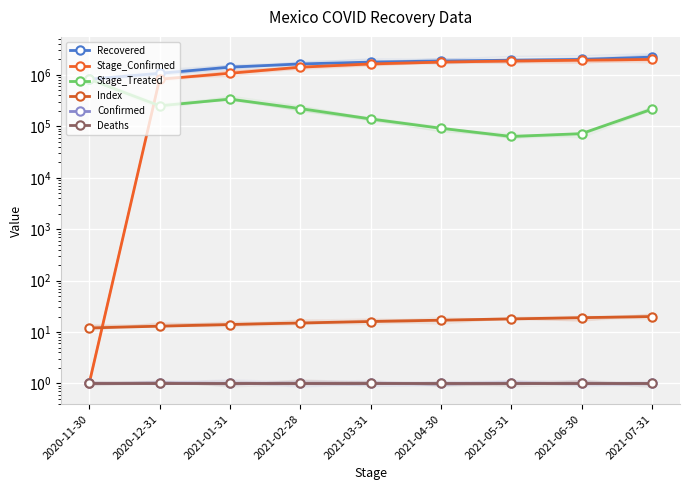

Is it true that Deaths equals 1 at 2020-11-30?

False